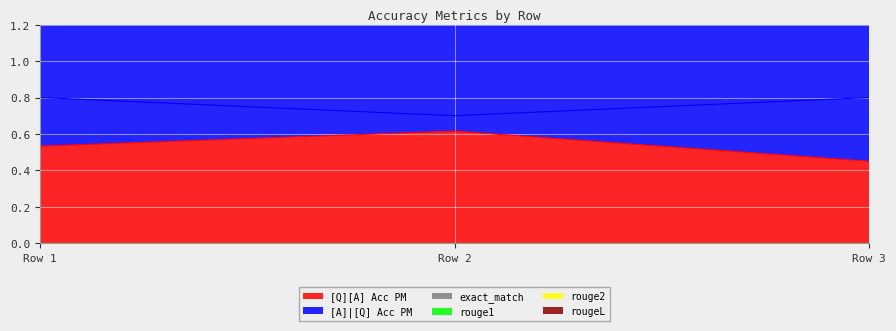

What is the approximate value of [Q][A] Acc PM at 0?

0.5